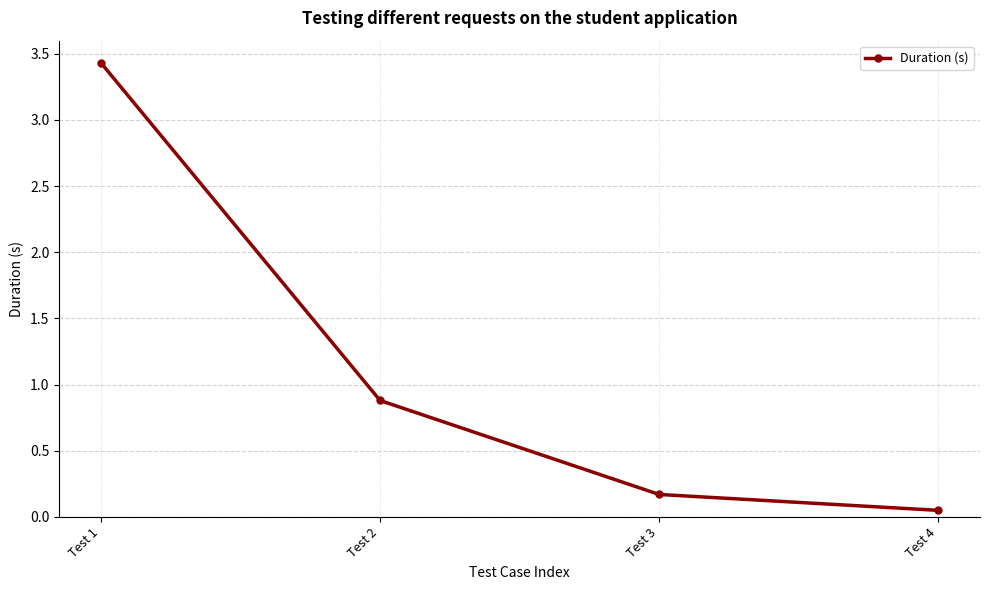

How many distinct data groups are displayed?

1